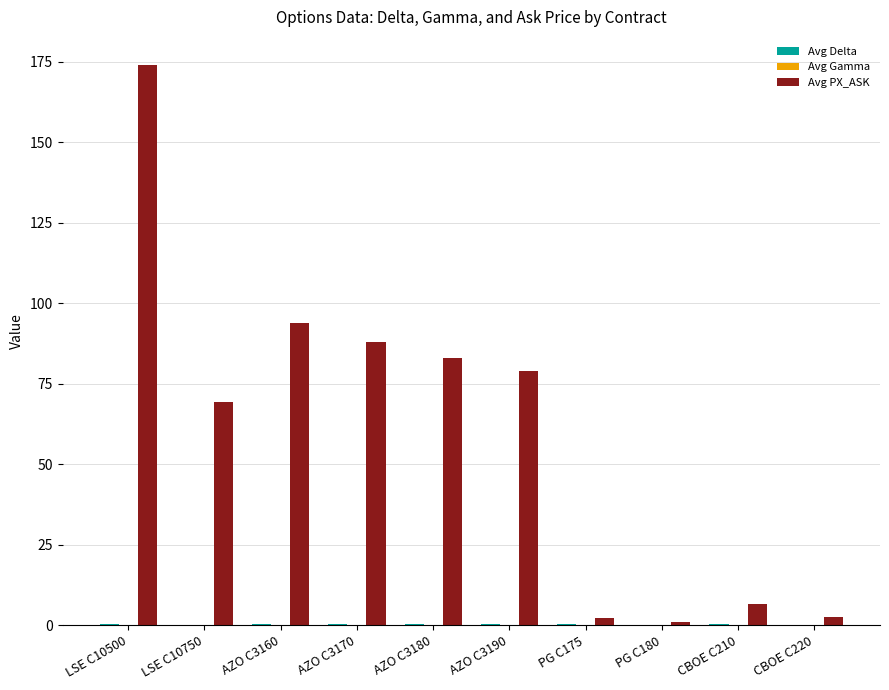

How many groups of bars are there?

10